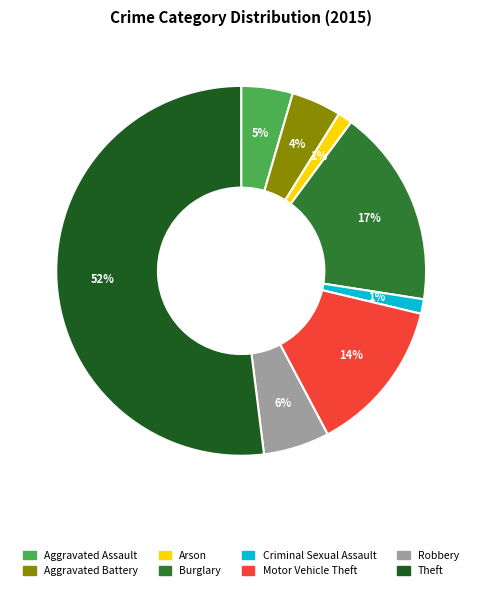

To the nearest percent, what portion does Aggravated Assault represent?

5%